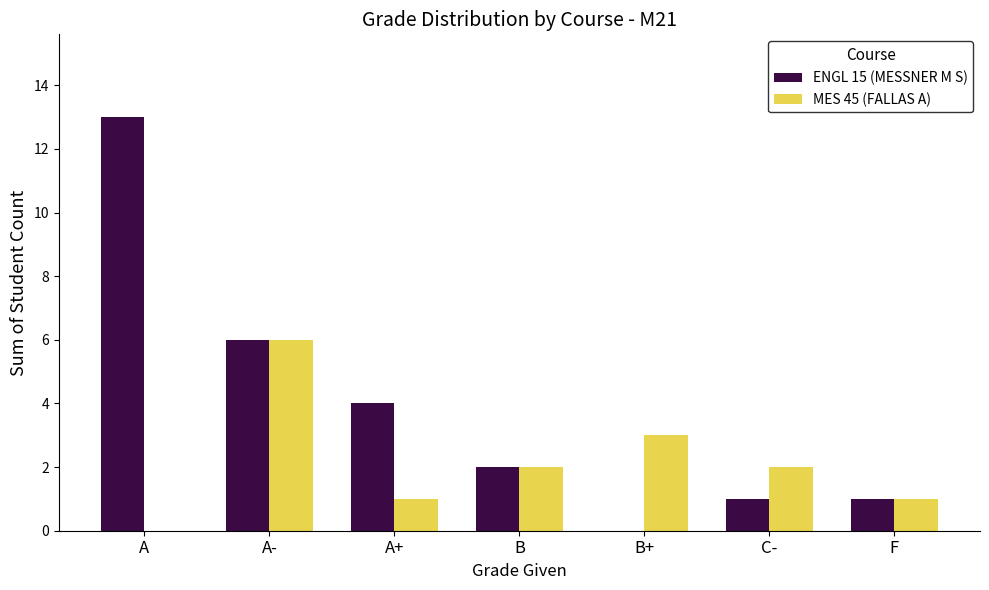

The value of ENGL 15 (MESSNER M S) at B is 4. True or false?

False